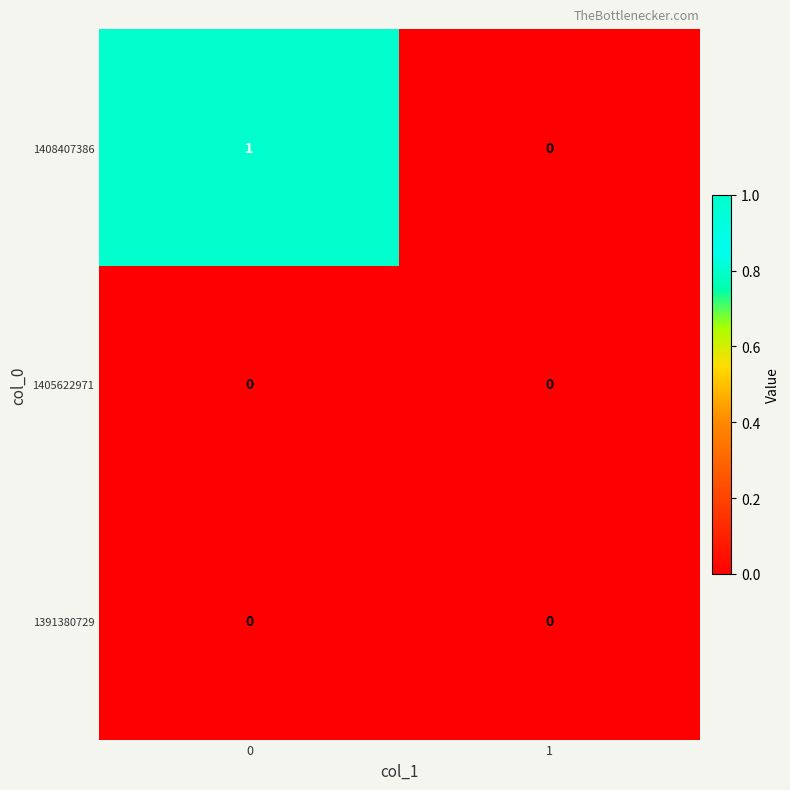

Reading left to right, list all the values displayed in this chart.

1408407386: 0=1	1=0
1405622971: 0=0	1=0
1391380729: 0=0	1=0